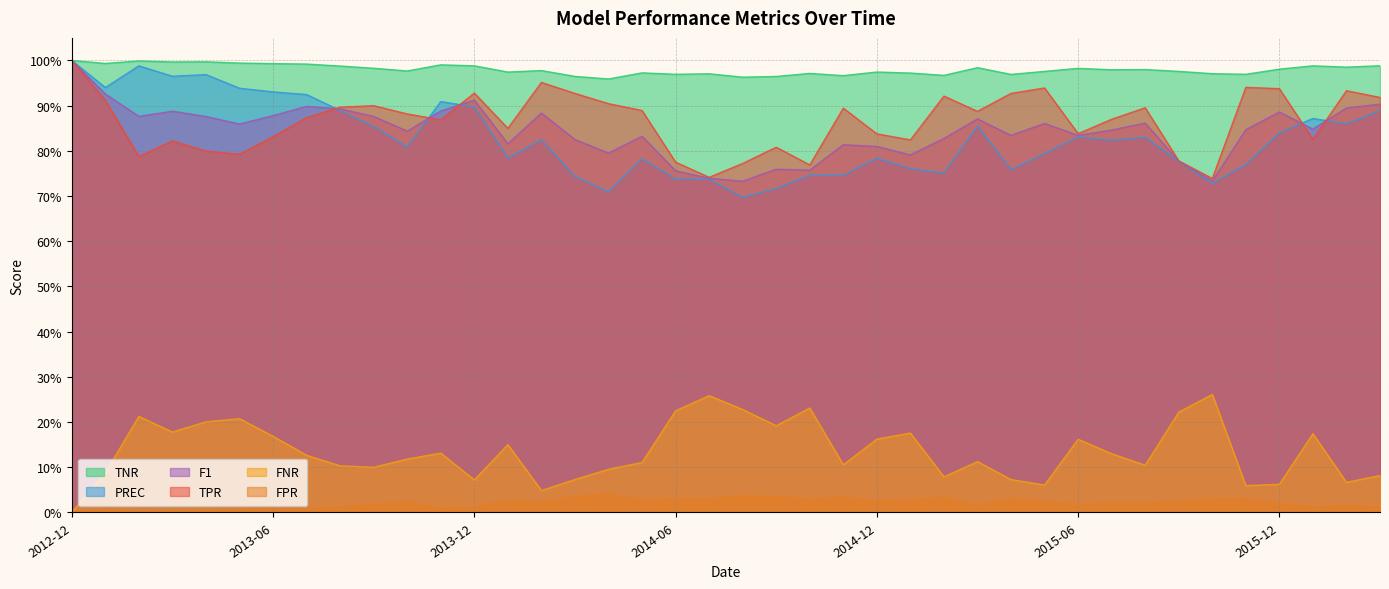

What are all the series names shown in the legend?

TNR, PREC, F1, TPR, FNR, FPR